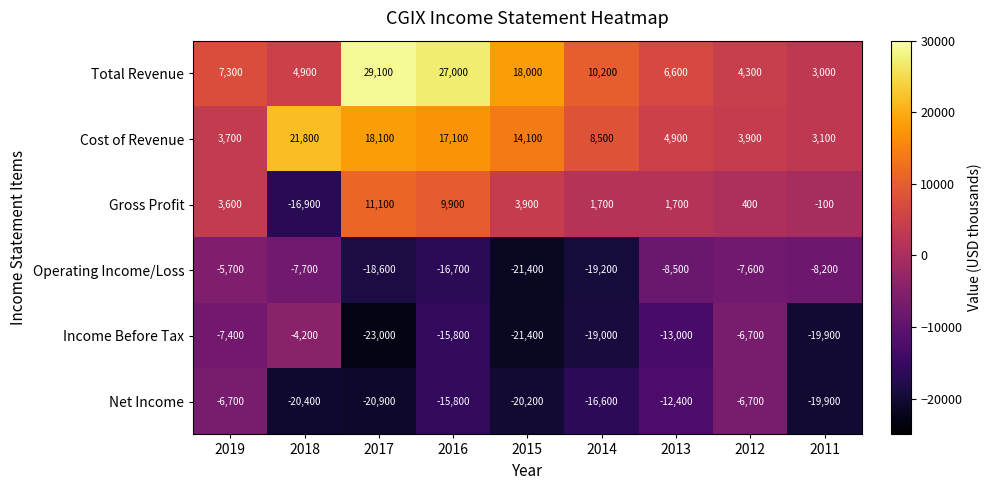

What is the sum of all Total Revenue values?

110400